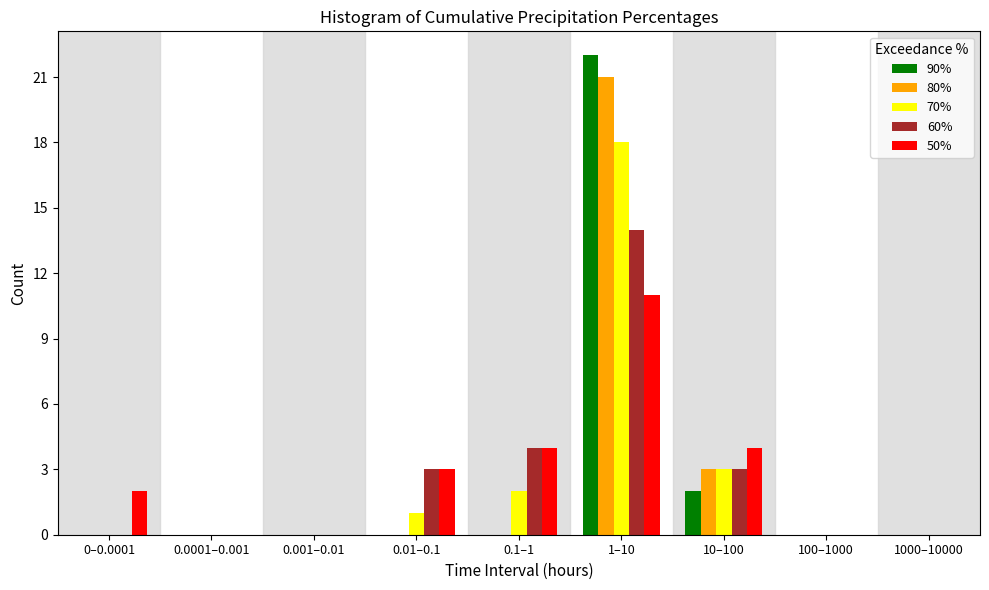

The value of 90% at 1000–10000 is -11. True or false?

False